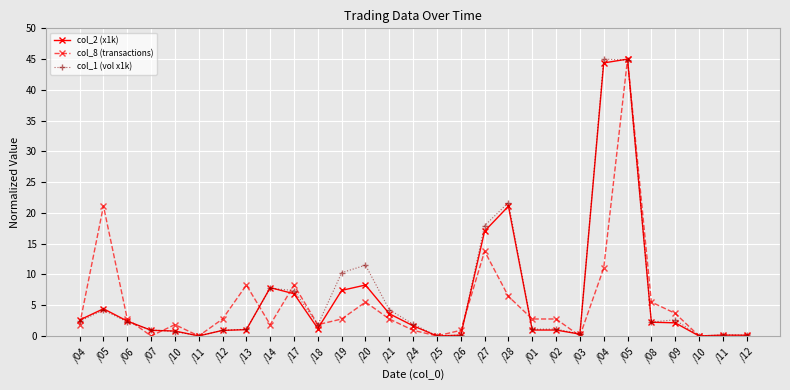

The value of col_1 (vol x1k) at /25 is 0.0. True or false?

True